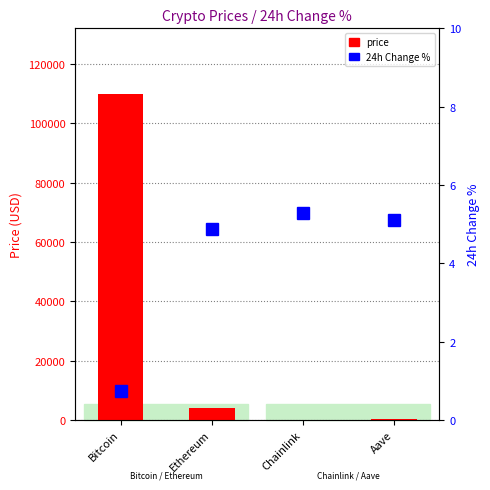

At which label does price reach its peak?

Bitcoin